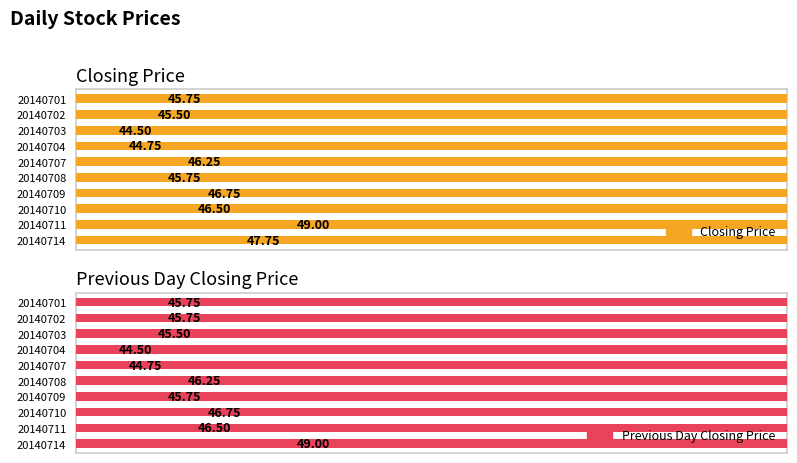

Is it true that Previous Day Closing Price equals 45.5 at 20140703?

True